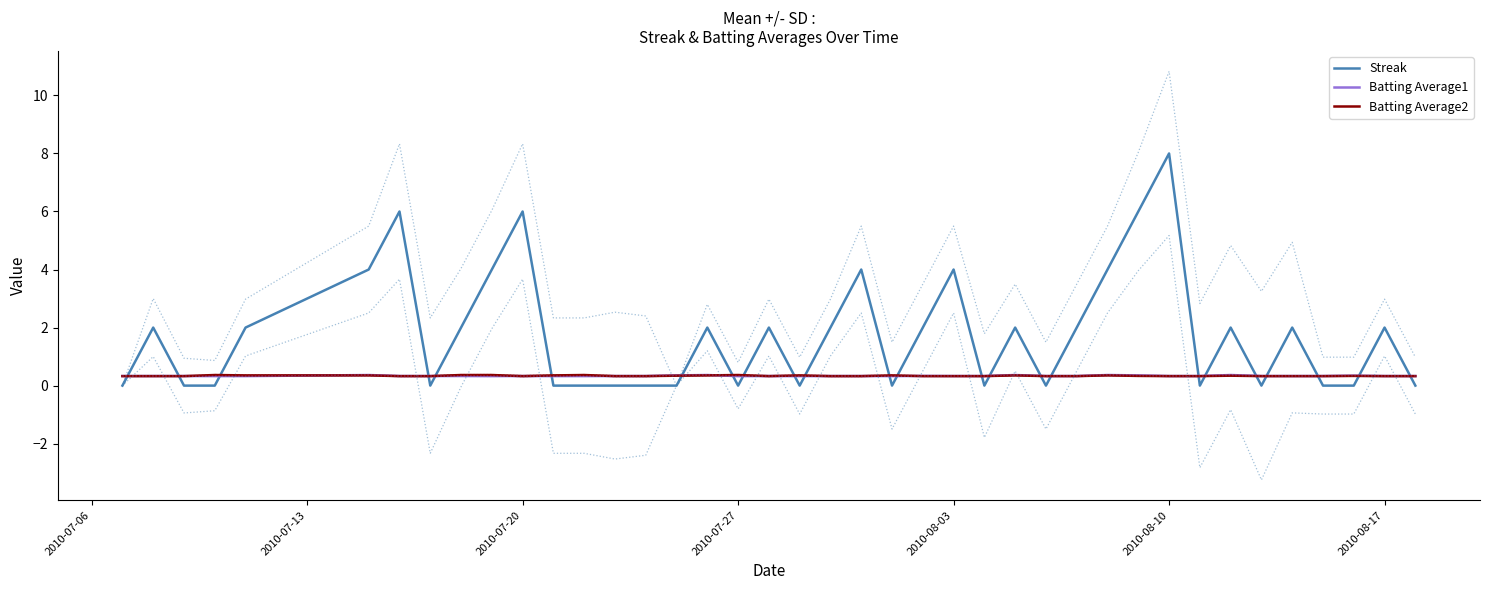

How many intersections are there between Streak and Batting Average1?

24